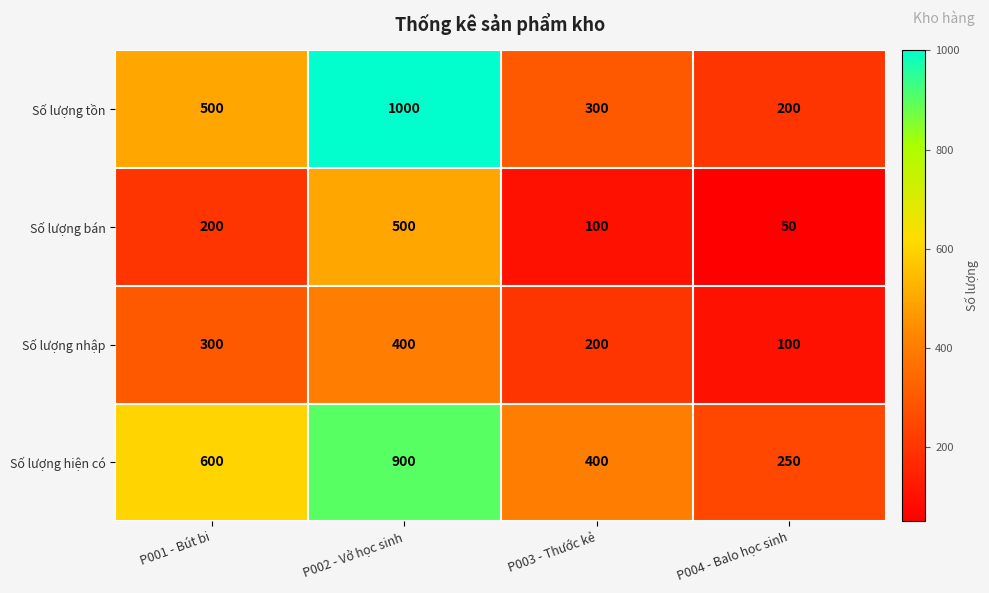

True or false: Số lượng hiện có has a value of 266 at P003 - Thước kẻ.

False